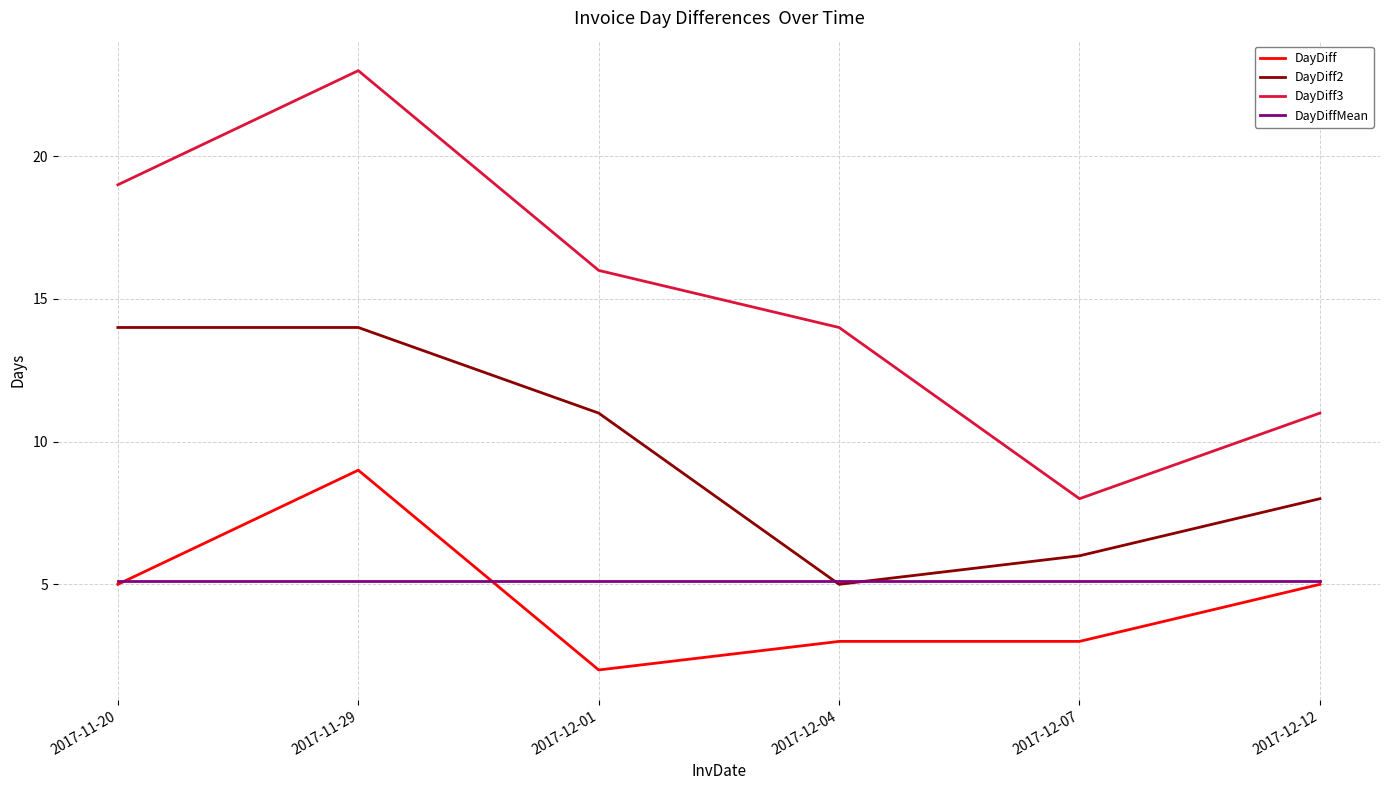

Which label corresponds to the largest value in the chart?

2017-11-29